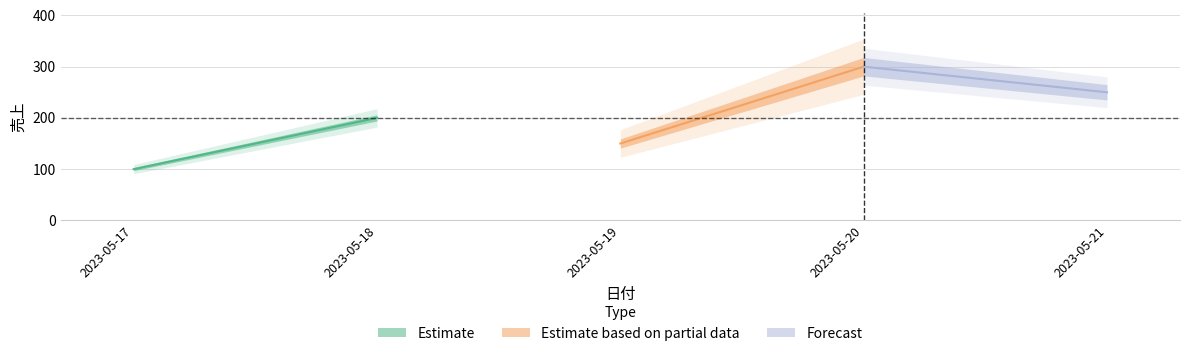

Reading right to left, list all the values displayed in this chart.

250	300	150	200	100